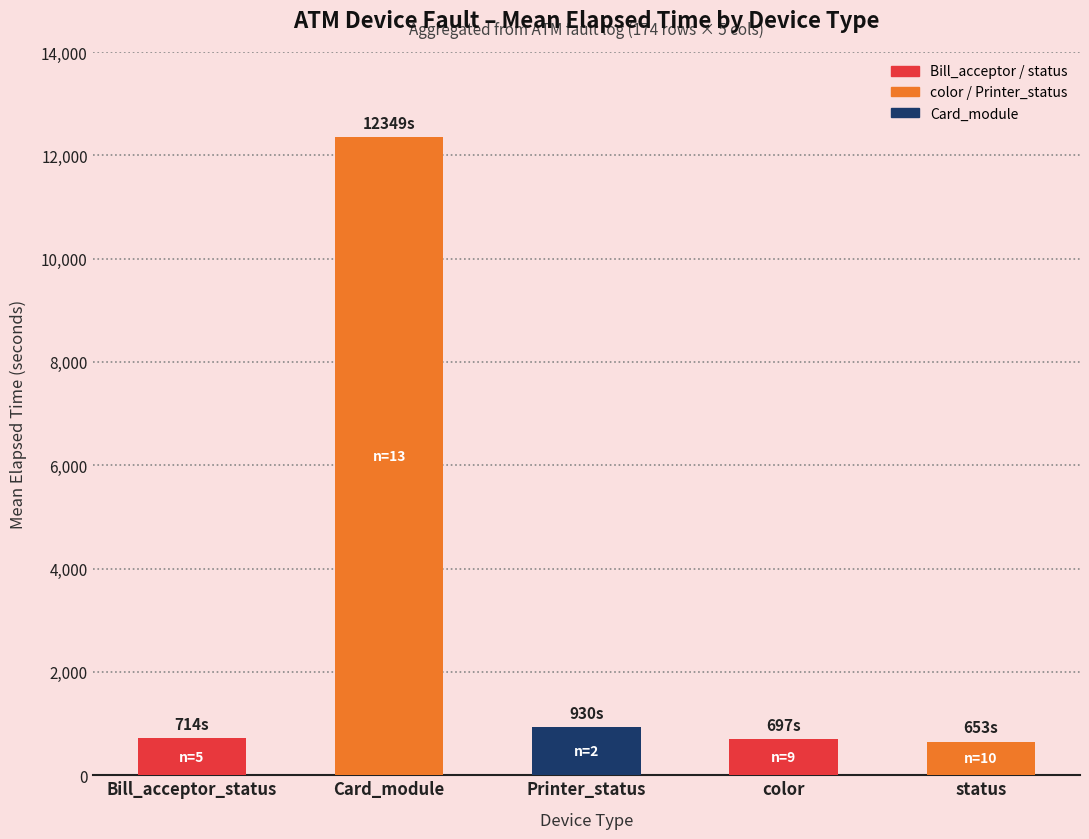

What value does the data have at Printer_status?

930.0